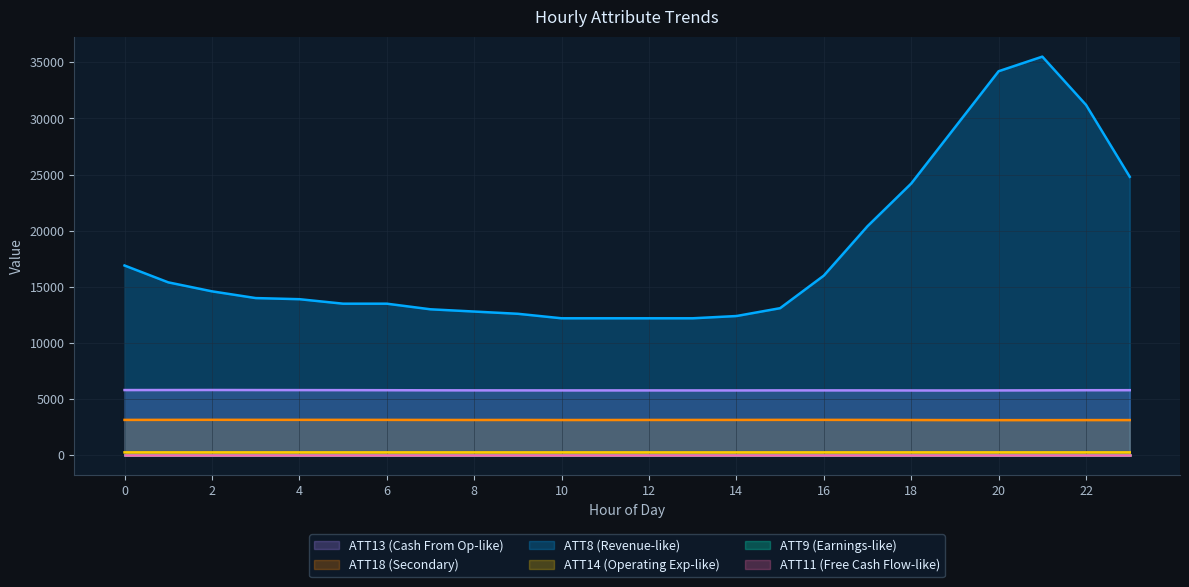

What is the value of the ATT14 point at the 5th from the left?

260.0